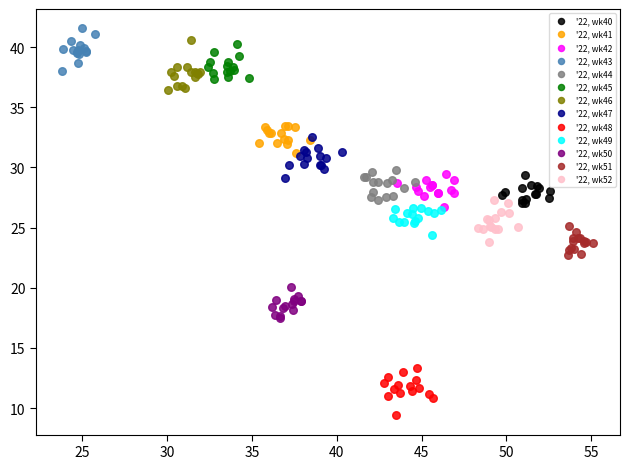

Which series contains the lowest Y value?

'22, wk48